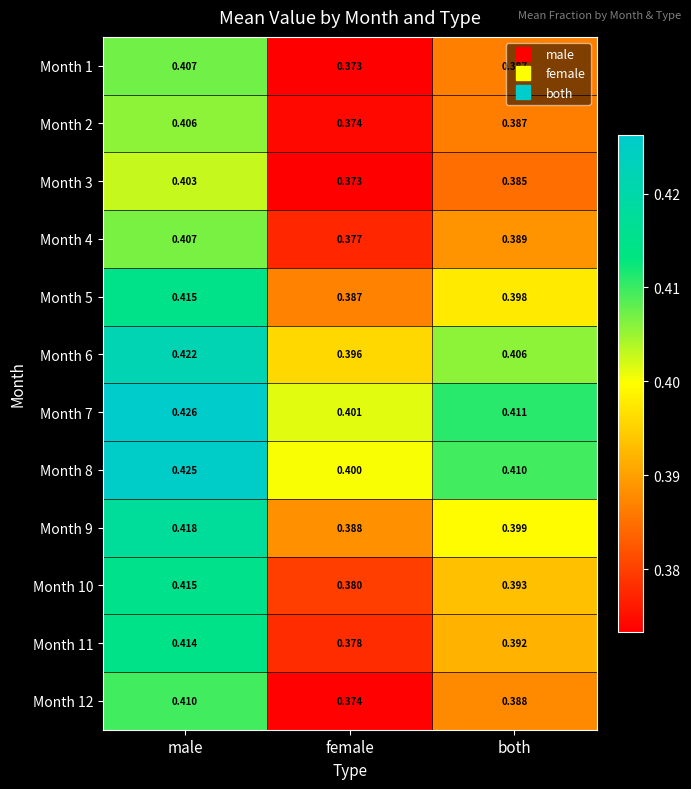

Which label corresponds to the smallest value in the chart?

female